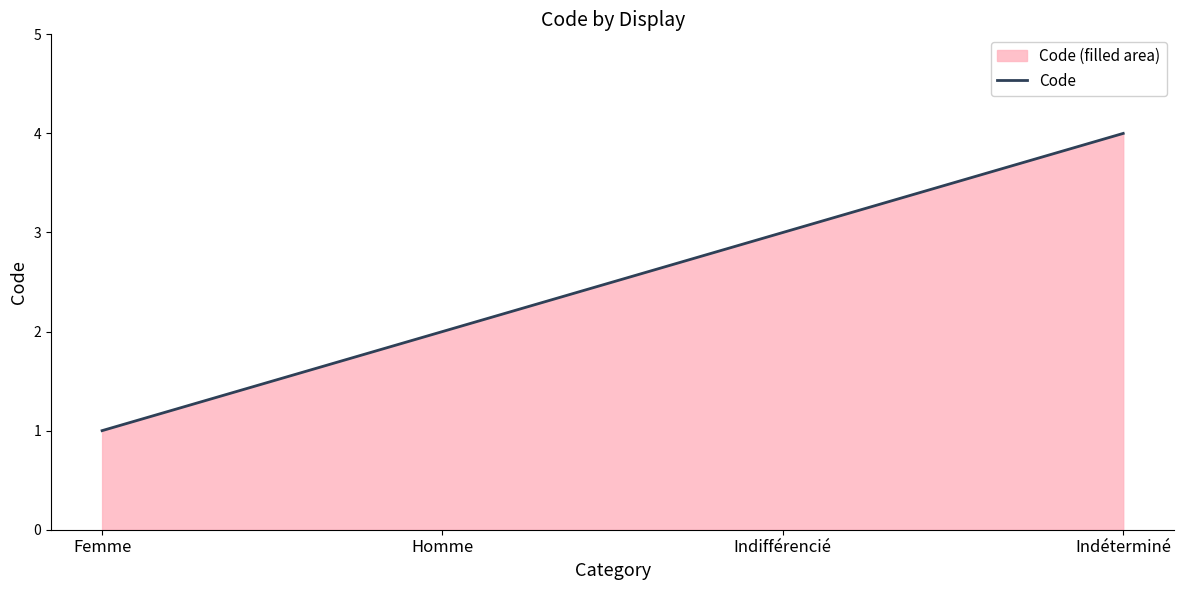

What is the sum of the values at Homme and Indéterminé?

6